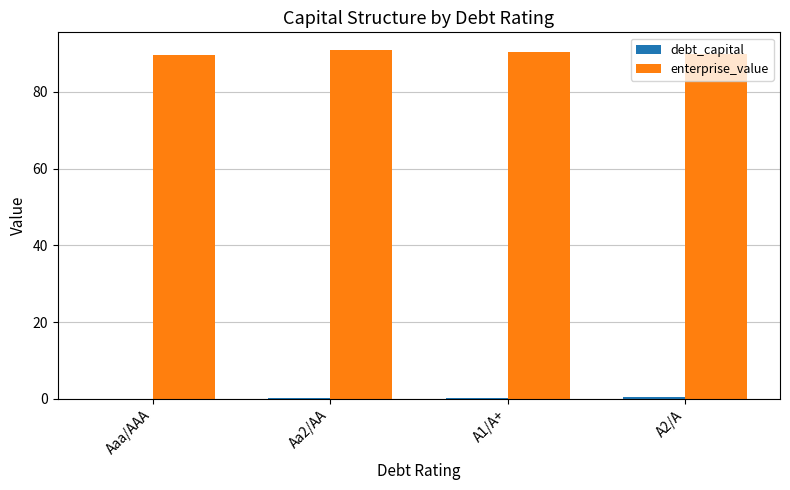

The value of enterprise_value at Aaa/AAA is 89.5. True or false?

True